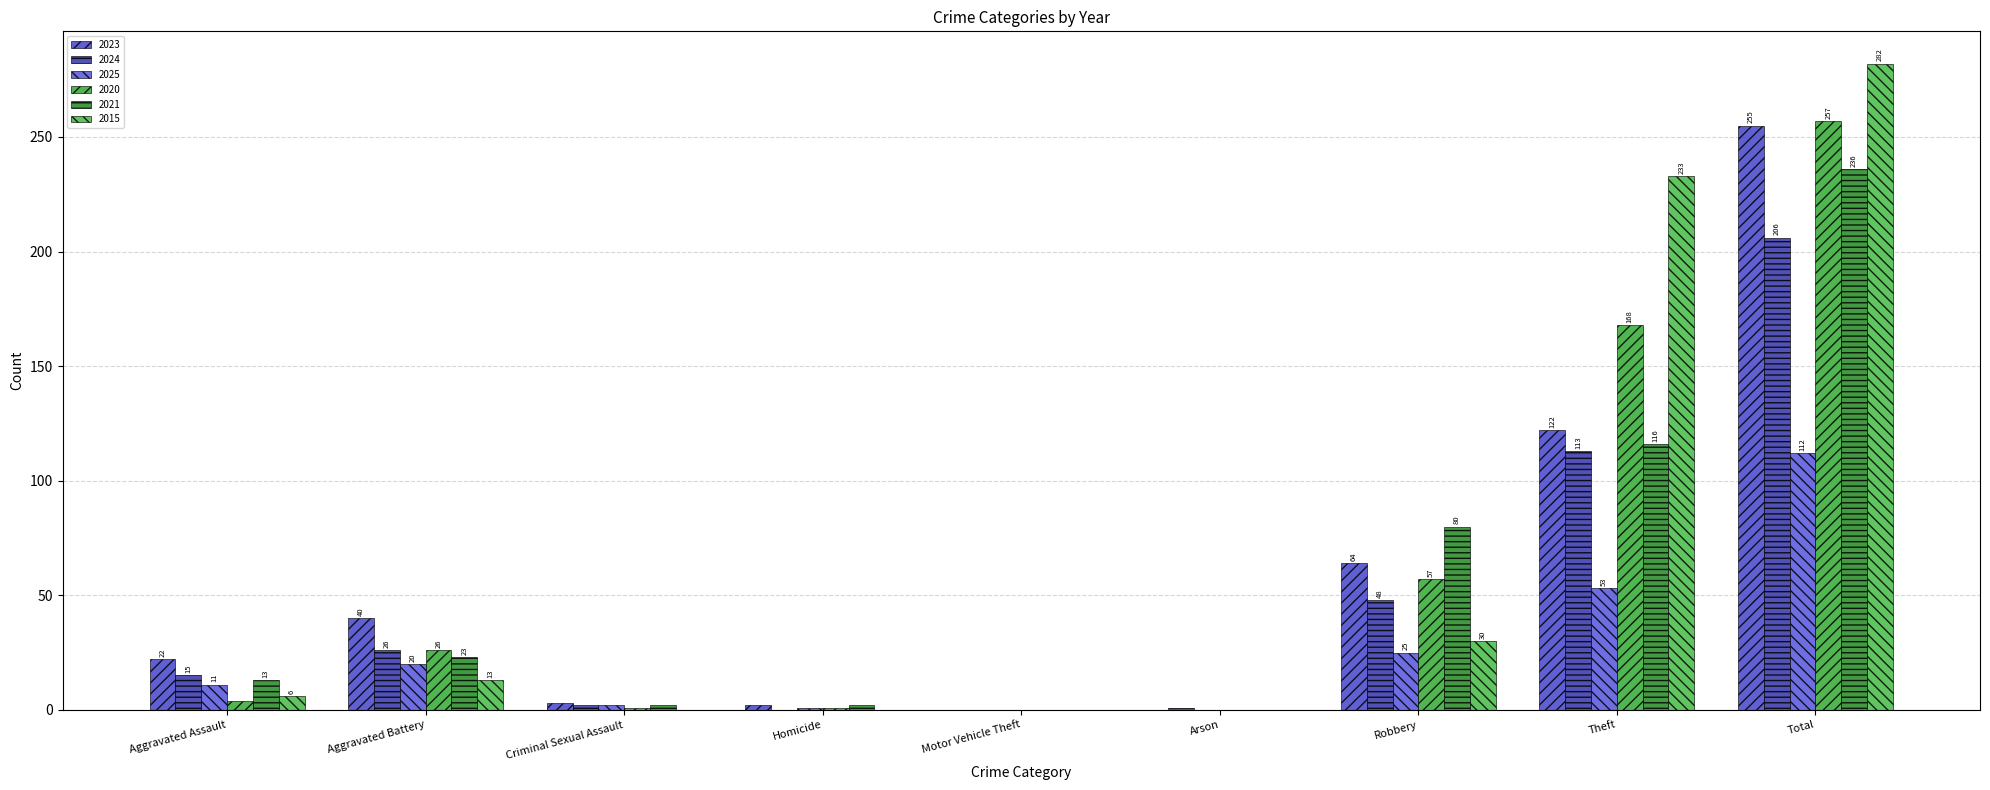

How many series are shown in this chart?

6